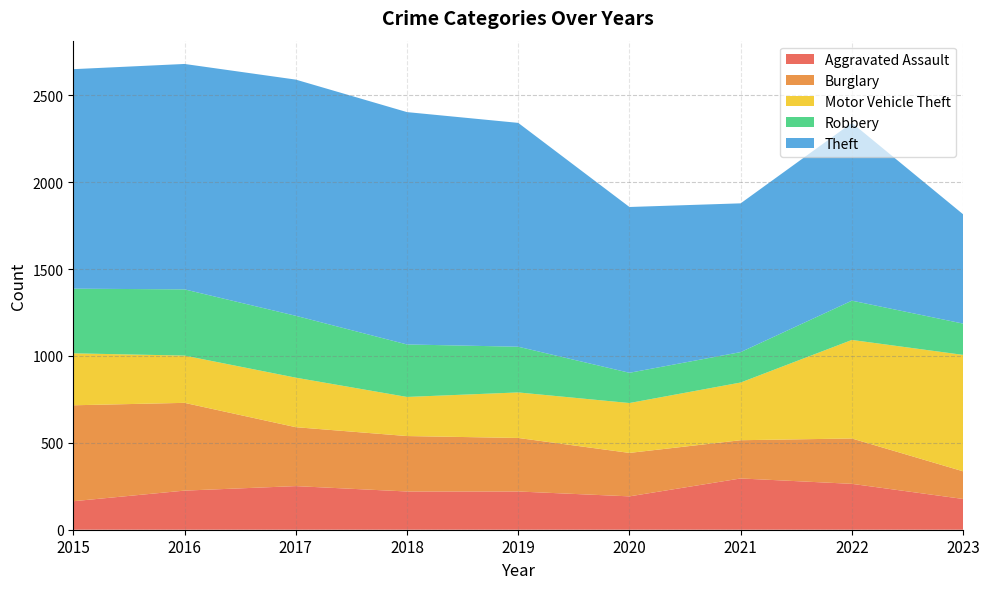

Reading right to left, extract all data points from this chart.

Aggravated Assault: 2023=177	2022=264	2021=295	2020=192	2019=220	2018=220	2017=251	2016=225	2015=164
Burglary: 2023=159	2022=261	2021=220	2020=250	2019=308	2018=319	2017=339	2016=505	2015=552
Motor Vehicle Theft: 2023=670	2022=567	2021=332	2020=287	2019=262	2018=225	2017=285	2016=272	2015=299
Robbery: 2023=180	2022=226	2021=175	2020=174	2019=263	2018=302	2017=356	2016=381	2015=372
Theft: 2023=629	2022=1023	2021=856	2020=954	2019=1288	2018=1337	2017=1359	2016=1297	2015=1263